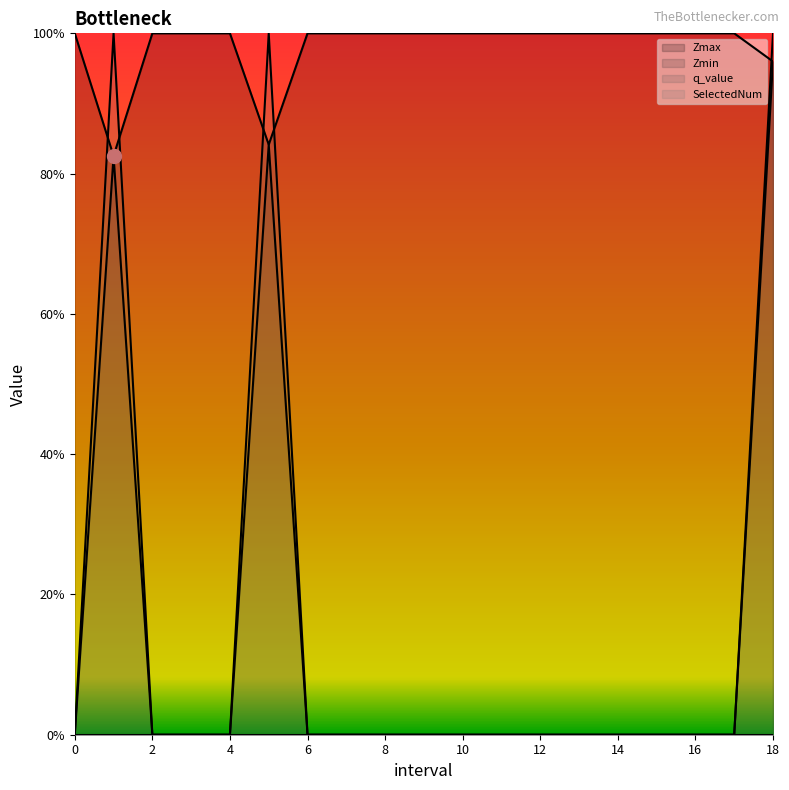

How many lines are shown in the chart?

4